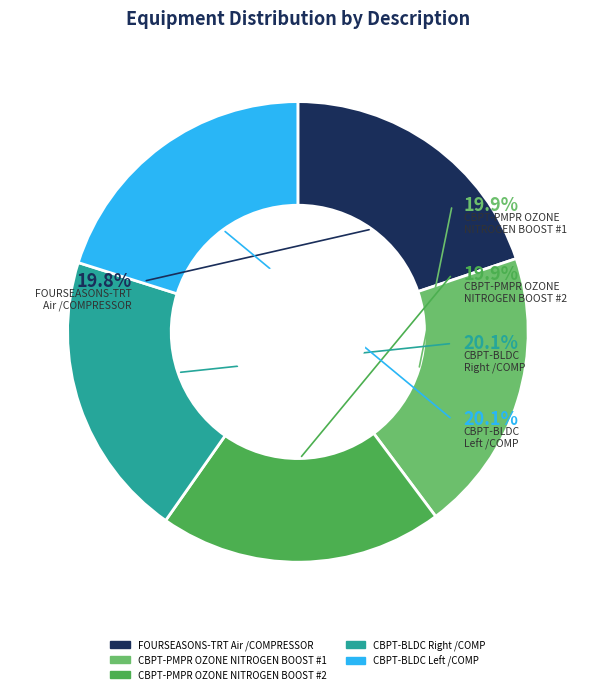

Is there any slice that represents more than half of the pie?

No